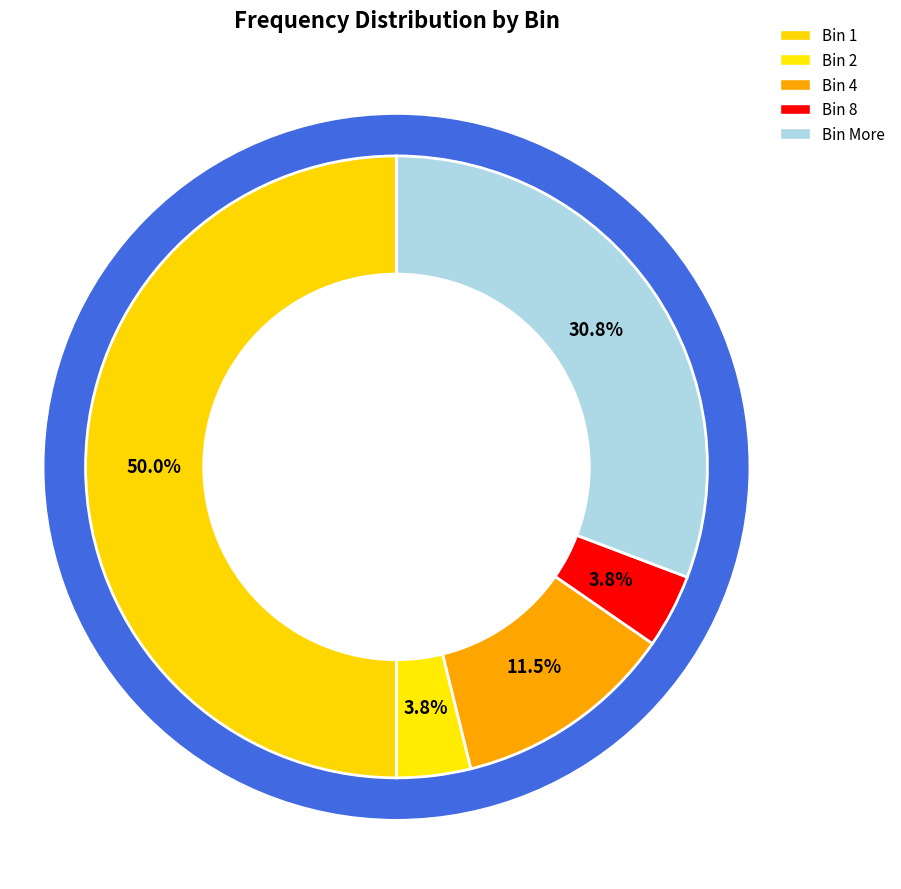

Is there any slice that represents more than half of the pie?

No